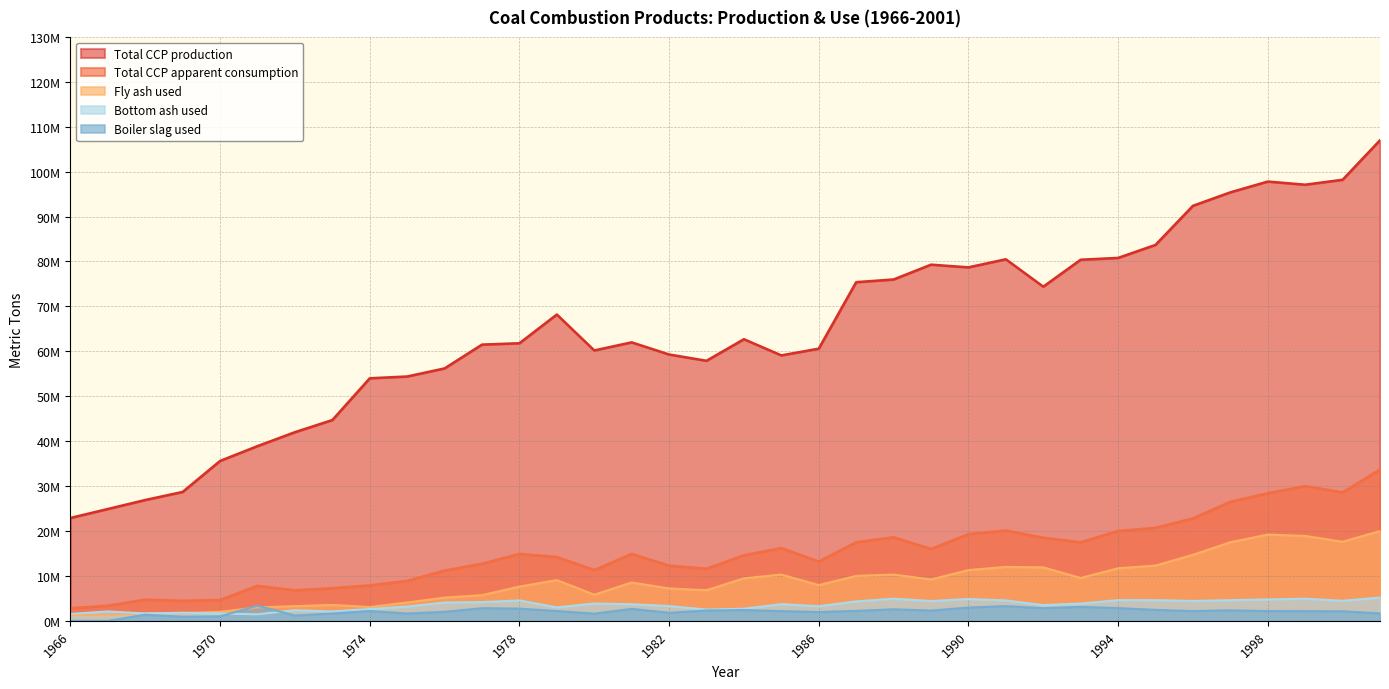

Between 1988 and 1966, which is larger?

1988